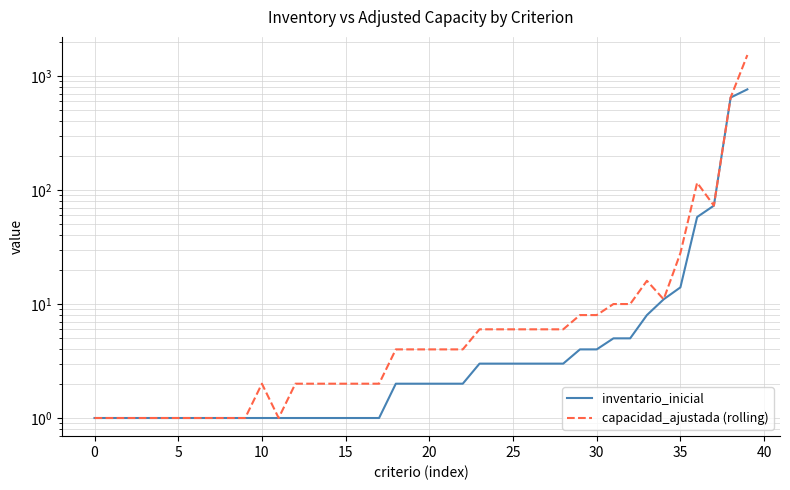

Is the value of capacidad_ajustada (rolling) at 17 greater than the value of inventario_inicial at 36?

No